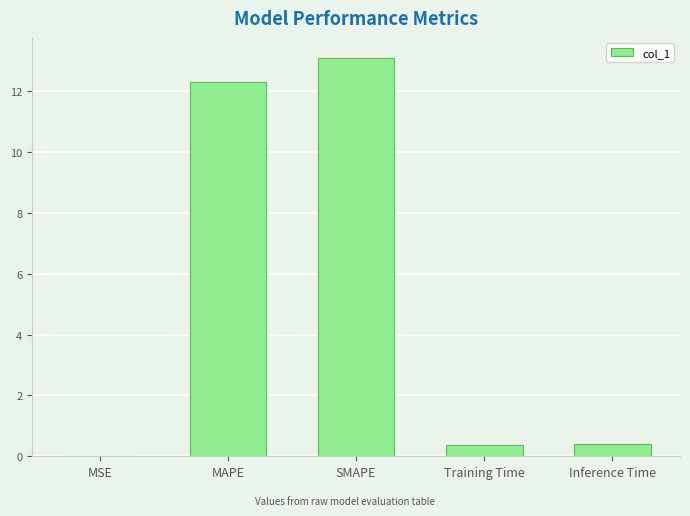

What is the maximum value shown in the chart?

13.1